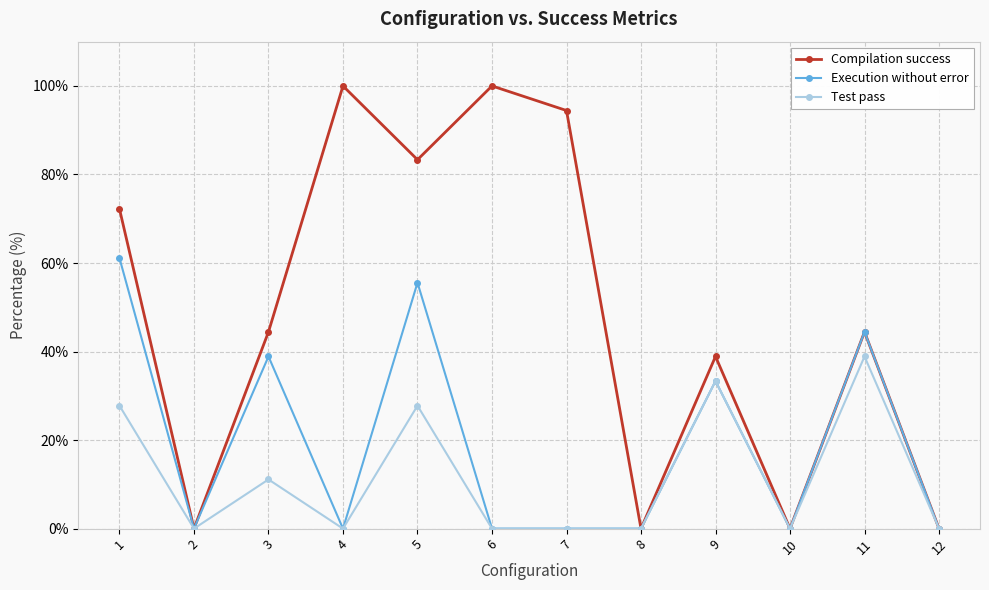

List the series in order of their overall mean, lowest first.

Test pass, Execution without error, Compilation success